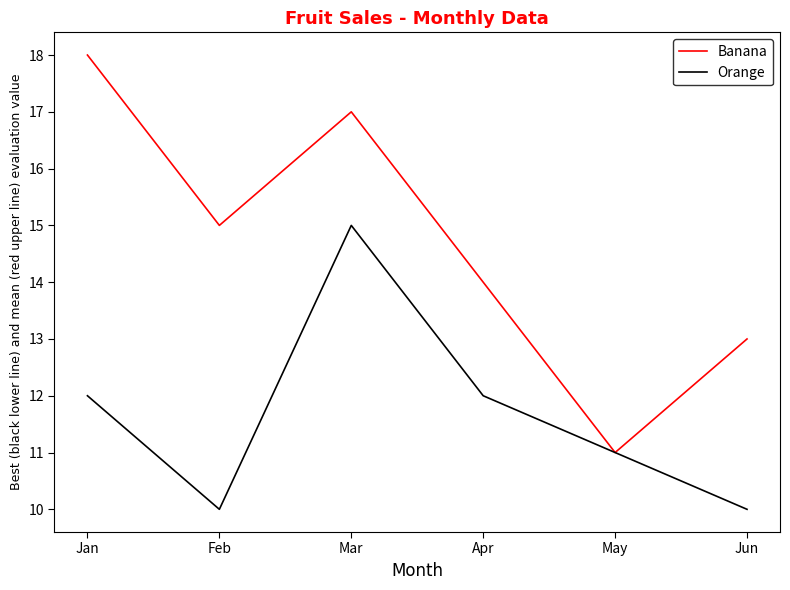

At which category does Orange reach its first local peak?

Mar